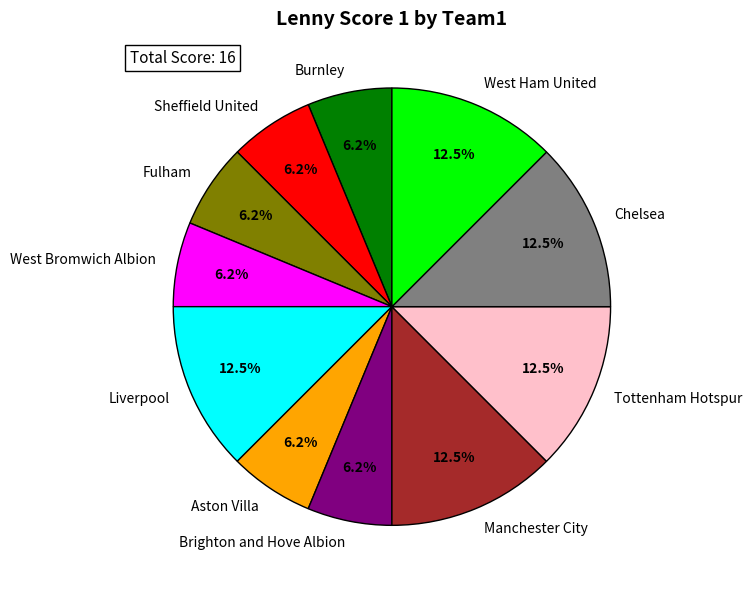

Is there any slice that represents more than half of the pie?

No